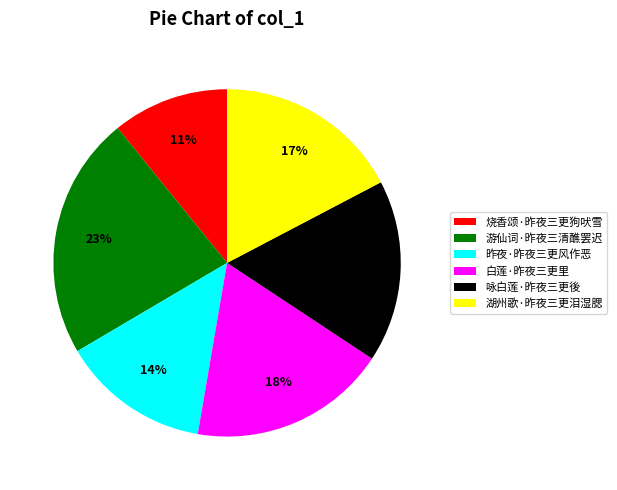

Is there a majority slice in this chart?

No